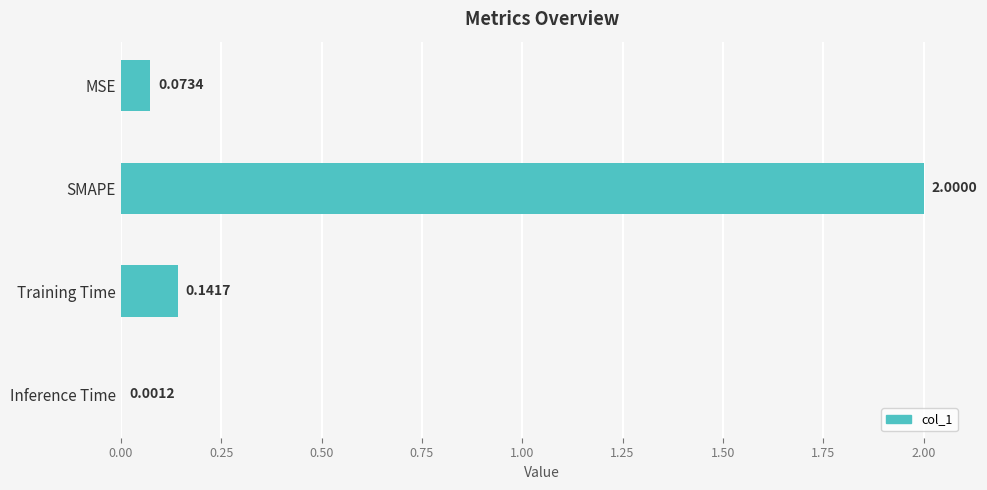

What is the sum of all values?

2.2